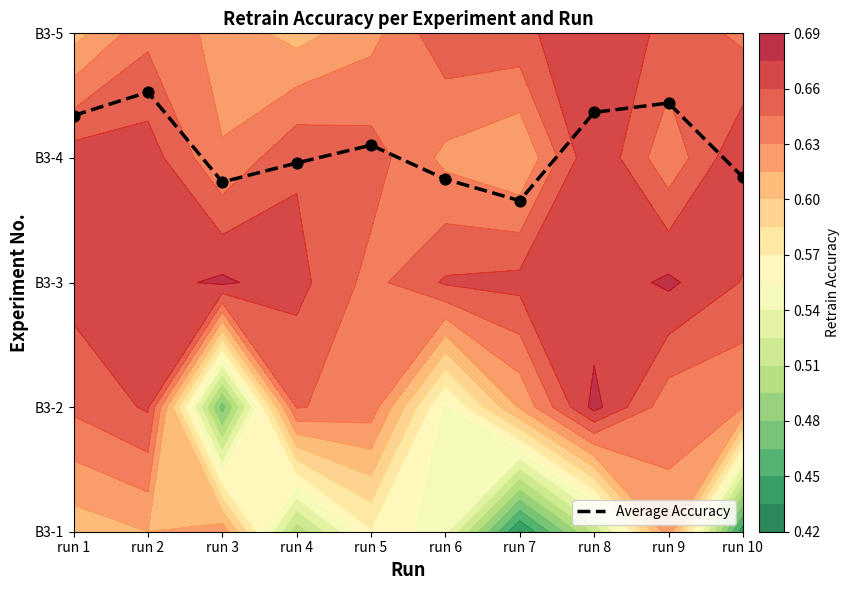

Reading left to right, what are all the values shown in this chart?

3.3	3.5	2.8	3.0	3.1	2.8	2.7	3.4	3.4	2.8